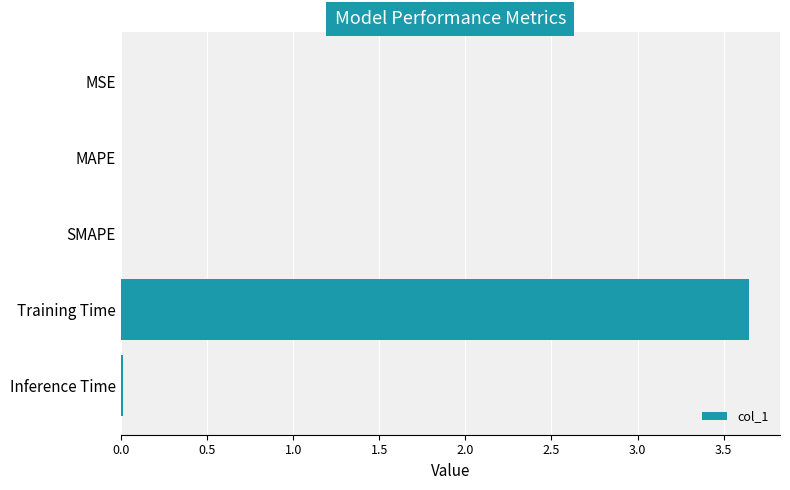

Which category has the highest value across all series?

Training Time